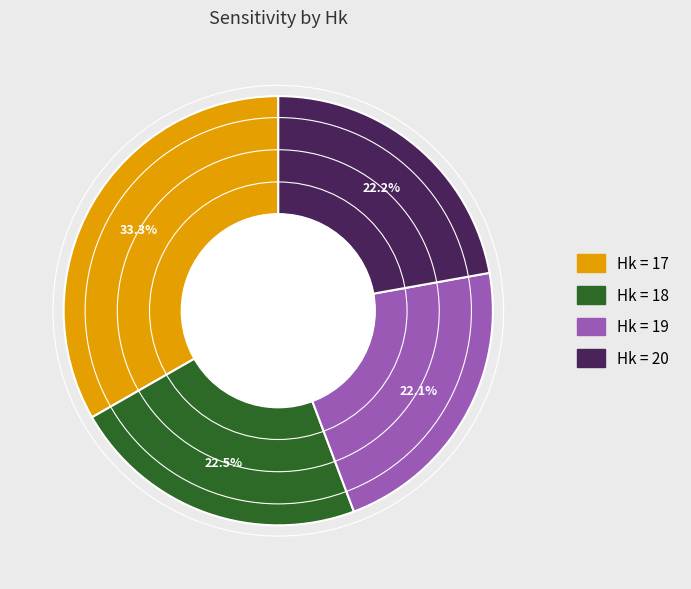

Does any single category account for the majority?

No